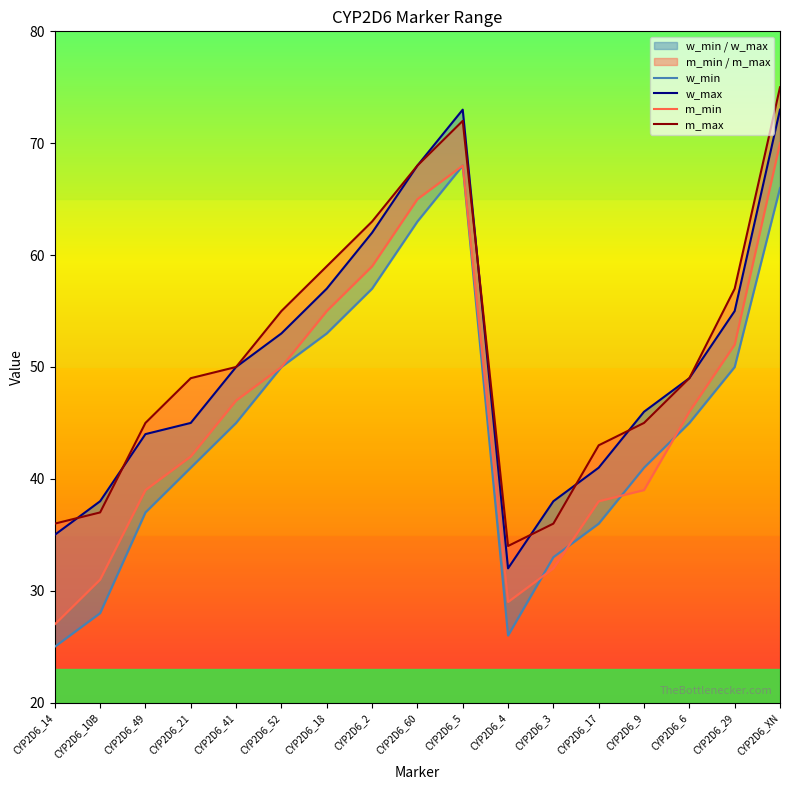

Reading right to left, extract all data points from this chart.

w_min: 66	50	45	41	36	33	26	68	63	57	53	50	45	41	37	28	25
w_max: 73	55	49	46	41	38	32	73	68	62	57	53	50	45	44	38	35
m_min: 70	52	46	39	38	32	29	68	65	59	55	50	47	42	39	31	27
m_max: 75	57	49	45	43	36	34	72	68	63	59	55	50	49	45	37	36